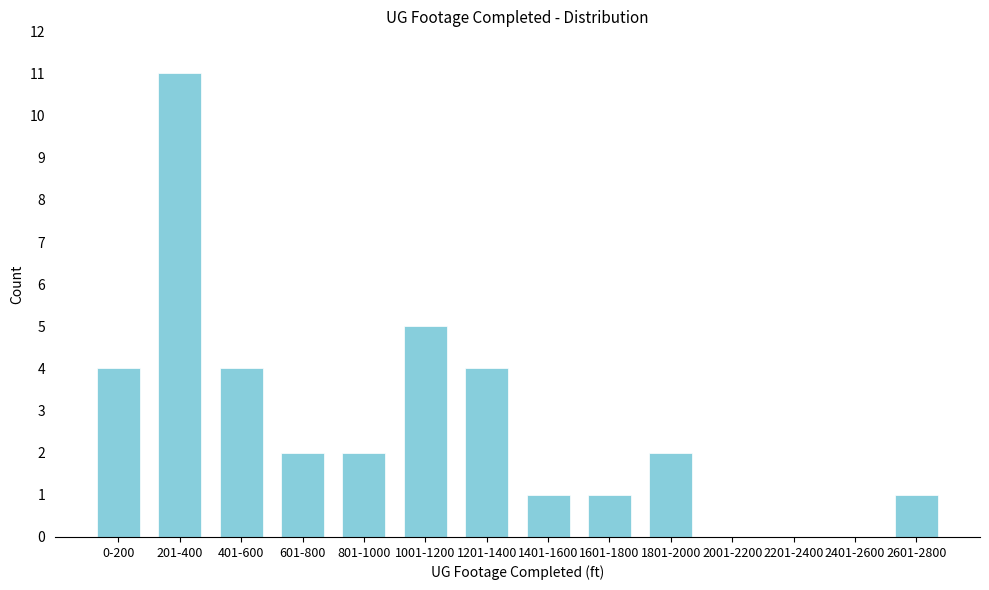

Reading left to right, transcribe all the data shown in this chart.

0-200=4	201-400=11	401-600=4	601-800=2	801-1000=2	1001-1200=5	1201-1400=4	1401-1600=1	1601-1800=1	1801-2000=2	2001-2200=0	2201-2400=0	2401-2600=0	2601-2800=1